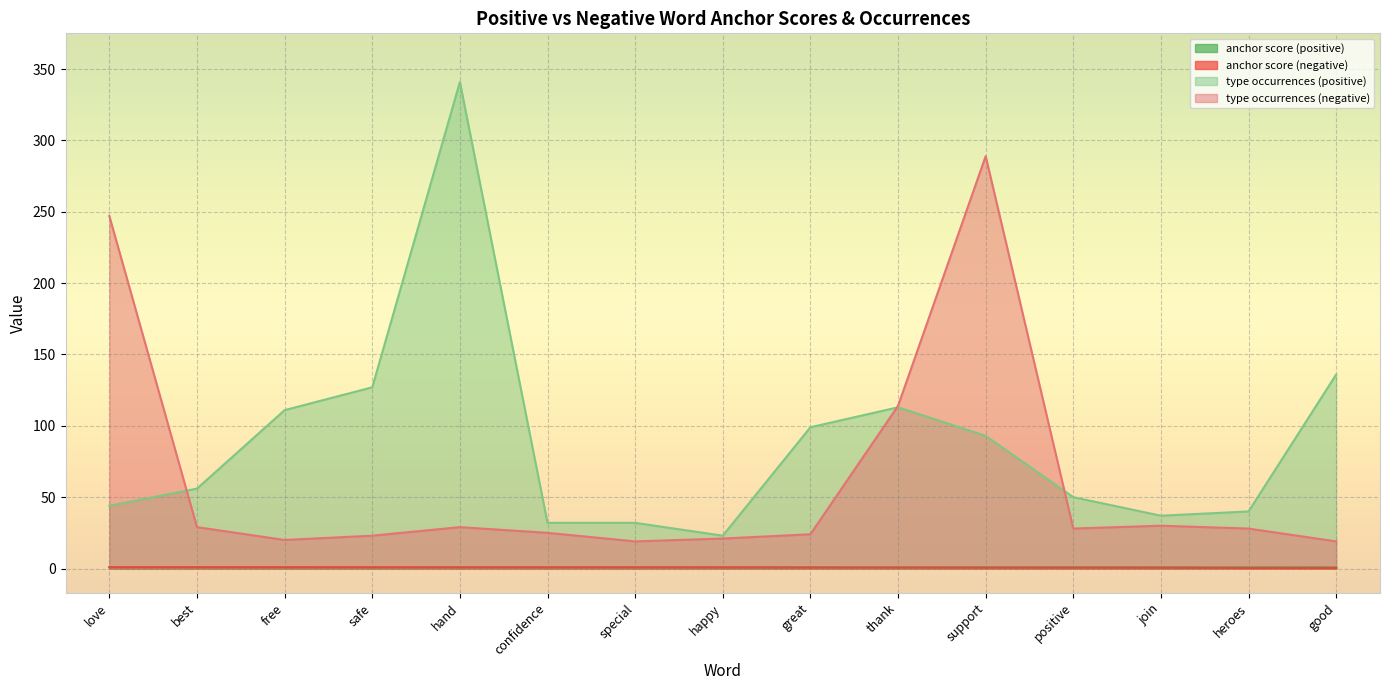

True or false: type occurrences (positive) has a value of 50.0 at positive.

True